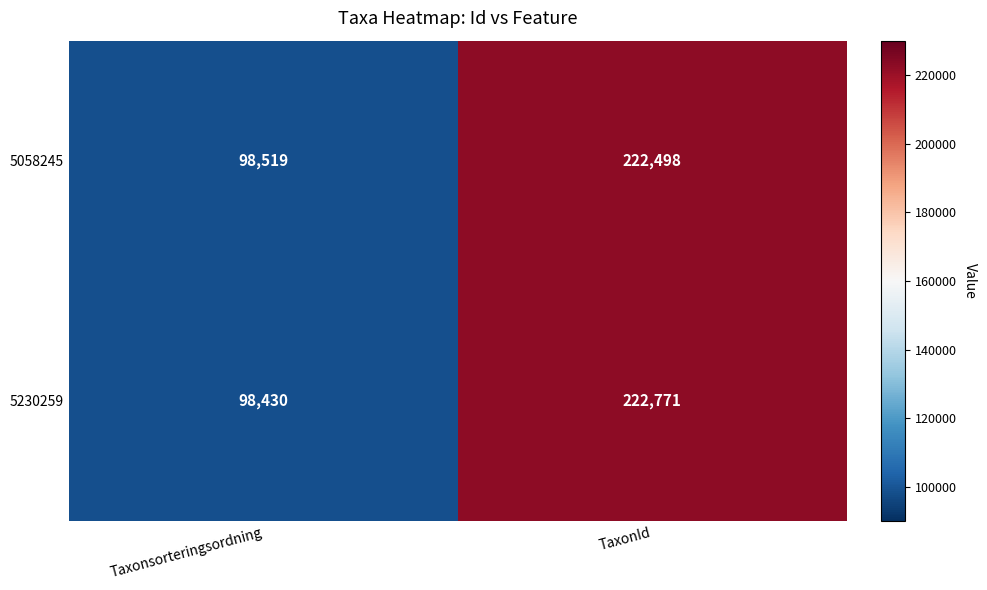

Rank the series at Taxonsorteringsordning from lowest to highest value.

5230259, 5058245